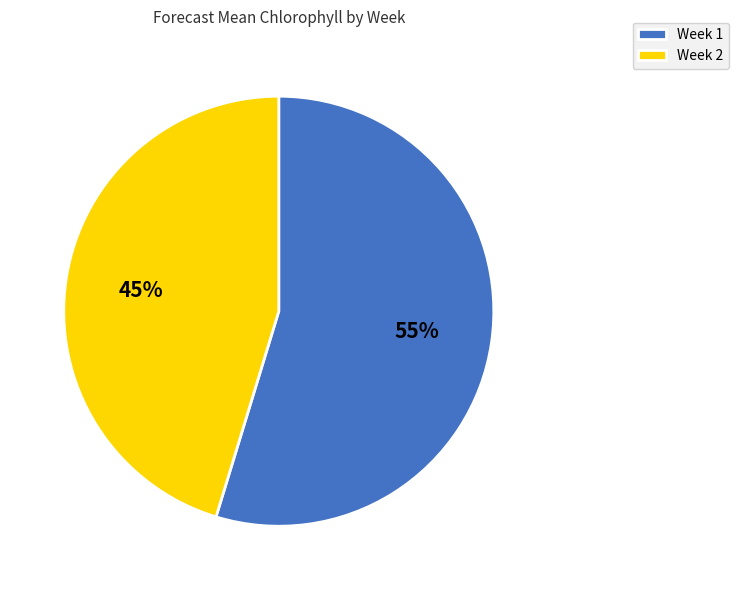

To the nearest percent, what is the combined percentage of Week 2 and Week 1?

100%